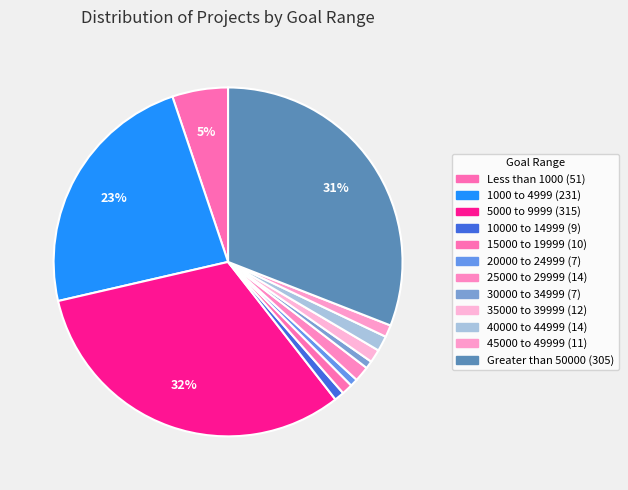

How many slices are in this pie chart?

12